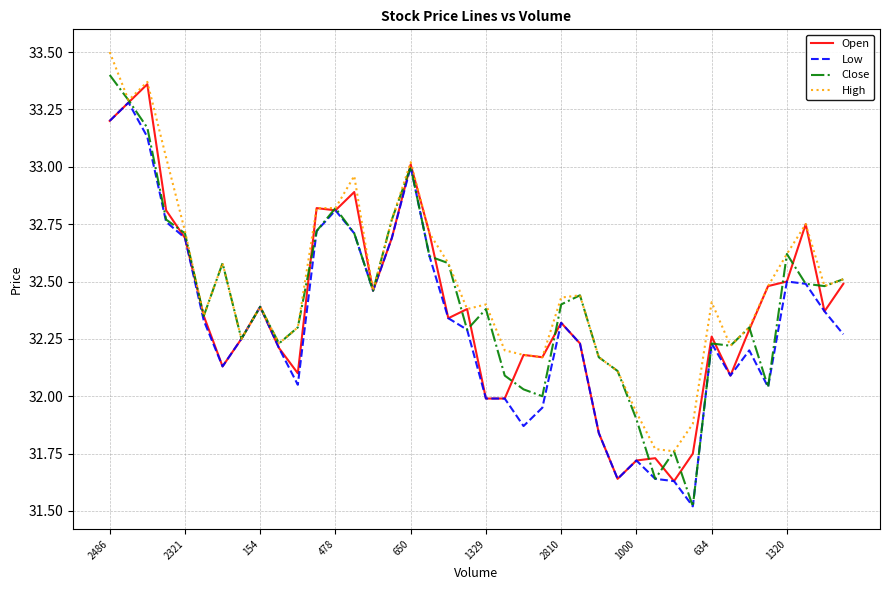

What is the minimum value shown in the chart?

31.5